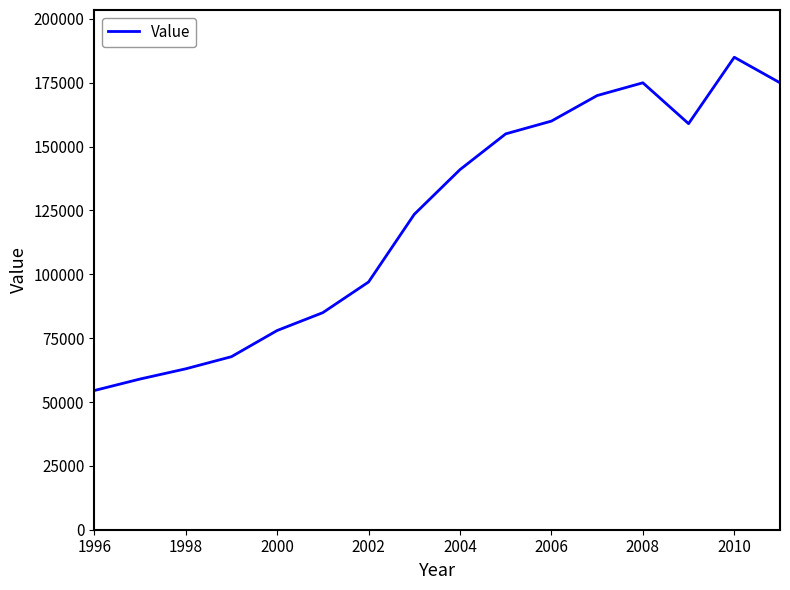

What is the smallest value displayed?

54500